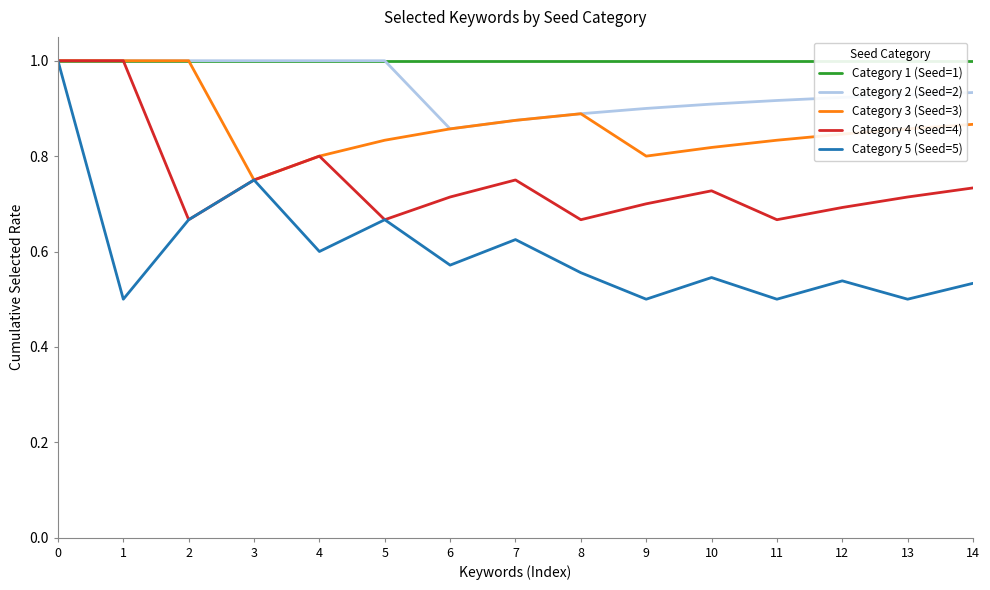

Reading left to right, list all the values displayed in this chart.

Category 1 (Seed=1): 1.0	1.0	1.0	1.0	1.0	1.0	1.0	1.0	1.0	1.0	1.0	1.0	1.0	1.0	1.0
Category 2 (Seed=2): 1.0	1.0	1.0	1.0	1.0	1.0	0.9	0.9	0.9	0.9	0.9	0.9	0.9	0.9	0.9
Category 3 (Seed=3): 1.0	1.0	1.0	0.8	0.8	0.8	0.9	0.9	0.9	0.8	0.8	0.8	0.8	0.9	0.9
Category 4 (Seed=4): 1.0	1.0	0.7	0.8	0.8	0.7	0.7	0.8	0.7	0.7	0.7	0.7	0.7	0.7	0.7
Category 5 (Seed=5): 1.0	0.5	0.7	0.8	0.6	0.7	0.6	0.6	0.6	0.5	0.5	0.5	0.5	0.5	0.5